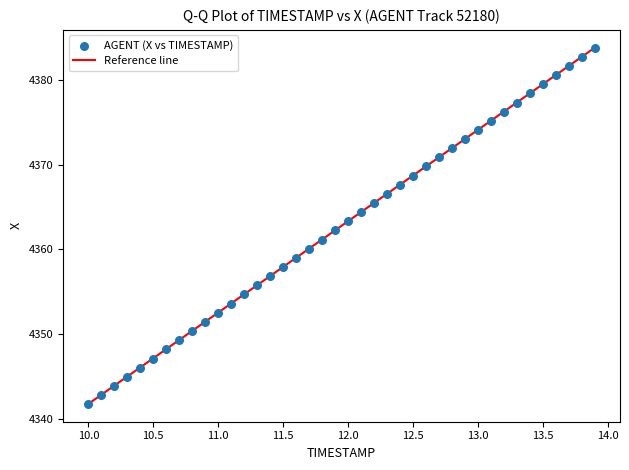

What is the range of Y values (max minus min)?

42.1